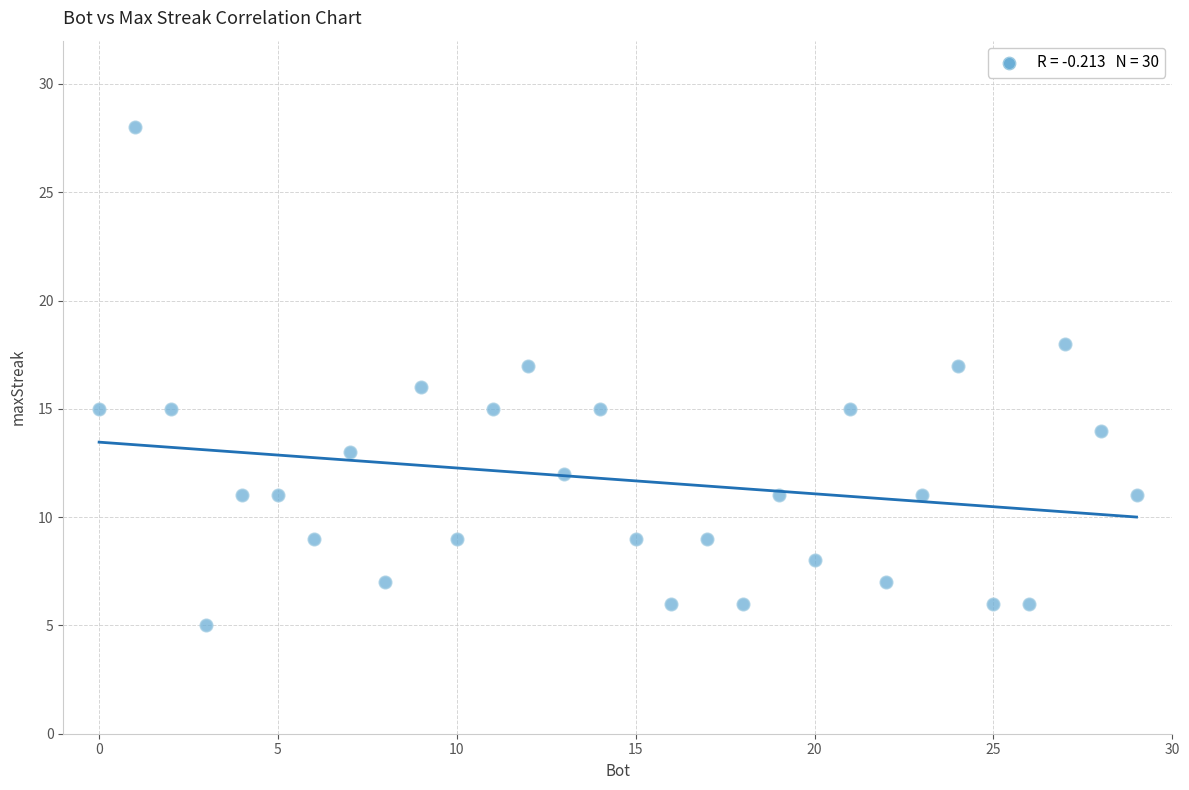

What is the range of Y values (max minus min)?

23